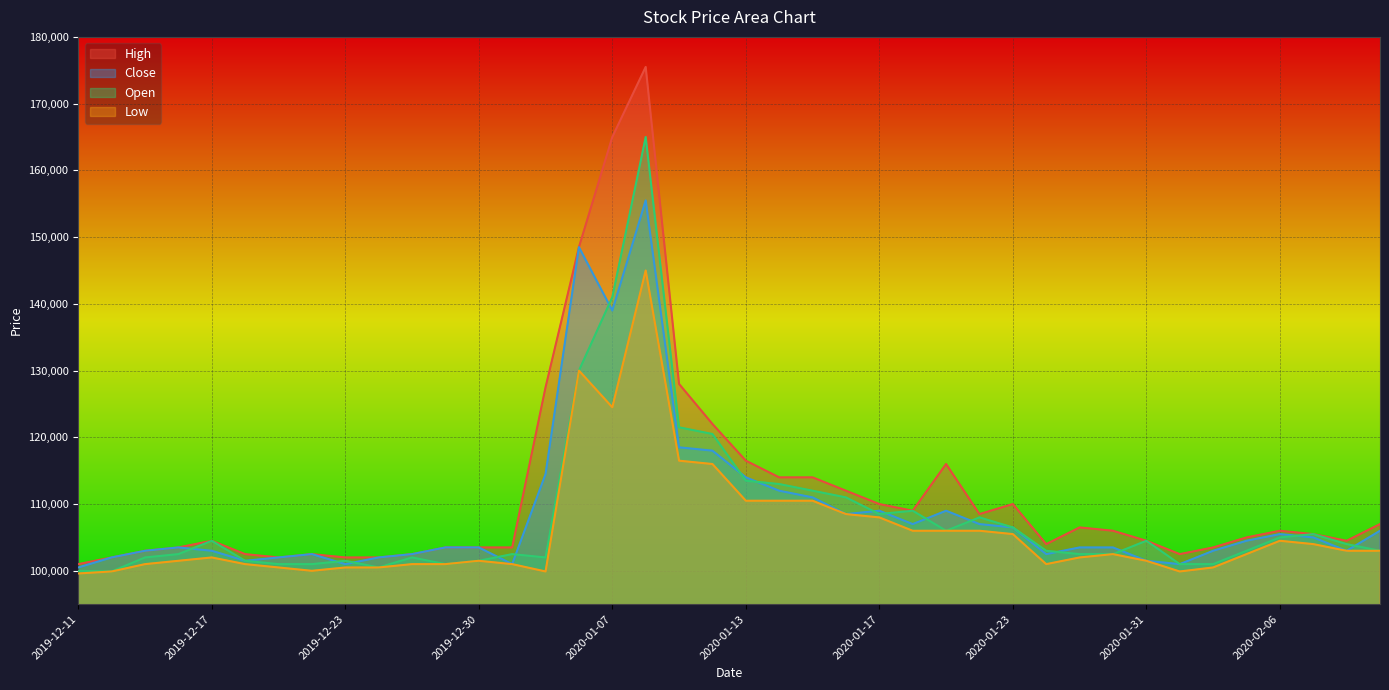

What is the sum of the Close values at 2020-01-28 and 2020-01-31?

204000